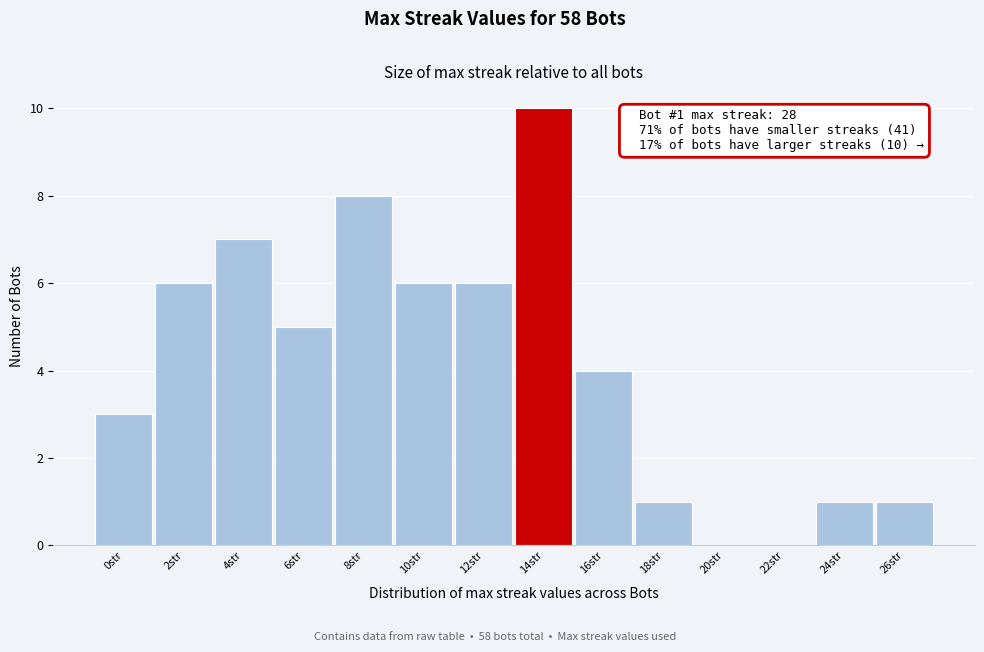

Reading left to right, list all the values displayed in this chart.

0str=3	2str=6	4str=7	6str=5	8str=8	10str=6	12str=6	14str=10	16str=4	18str=1	20str=0	22str=0	24str=1	26str=1